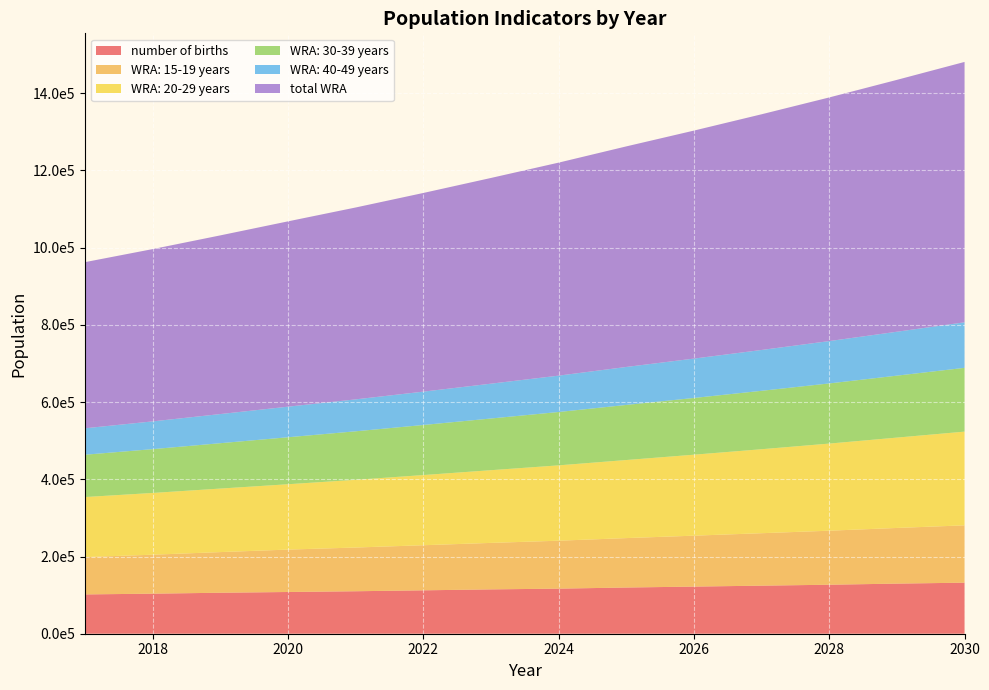

Reading right to left, transcribe all the data shown in this chart.

number of births: 132216.8	129804.1	126908.8	124496.1	122083.4	119670.7	116775.4	114845.2	112432.5	110019.8	108089.6	106159.5	103746.7	101816.6
WRA: 15-19 years: 148515.8	144174.2	139959.6	135868.2	131896.4	128040.7	124171.5	120419.3	116780.4	113251.5	109829.2	105277.9	100915.1	96733.2
WRA: 20-29 years: 242788.5	234077.6	225679.2	217582.1	209775.6	202249.1	195181.1	188360.1	181777.5	175425.0	169294.4	164564.8	159967.2	155498.1
WRA: 30-39 years: 165227.0	160447.7	155806.7	151299.8	146923.4	142673.5	138205.7	133877.8	129685.4	125624.3	121690.3	117515.2	113483.3	109589.7
WRA: 40-49 years: 117957.5	113751.8	109696.0	105784.9	102013.2	98375.9	94205.4	90211.7	86387.3	82725.0	79218.0	75478.7	71915.8	68521.2
total WRA: 674488.8	652451.3	631141.5	610535.0	590608.5	571339.3	551763.8	532868.9	514630.6	497025.7	480031.9	462836.5	446281.5	430342.3